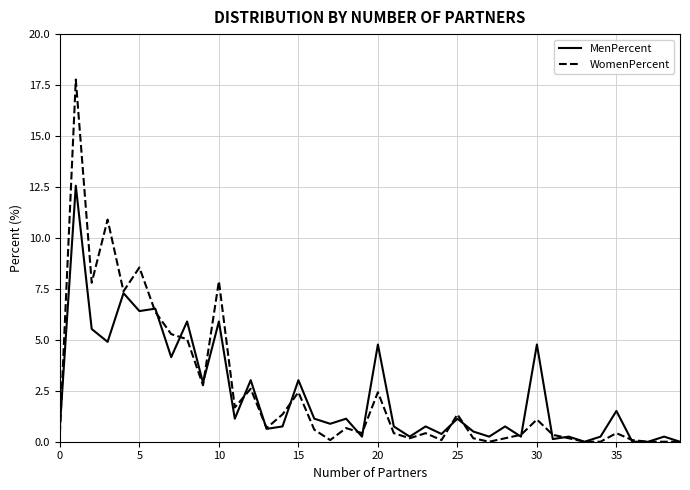

Which series has the largest range (max minus min)?

WomenPercent